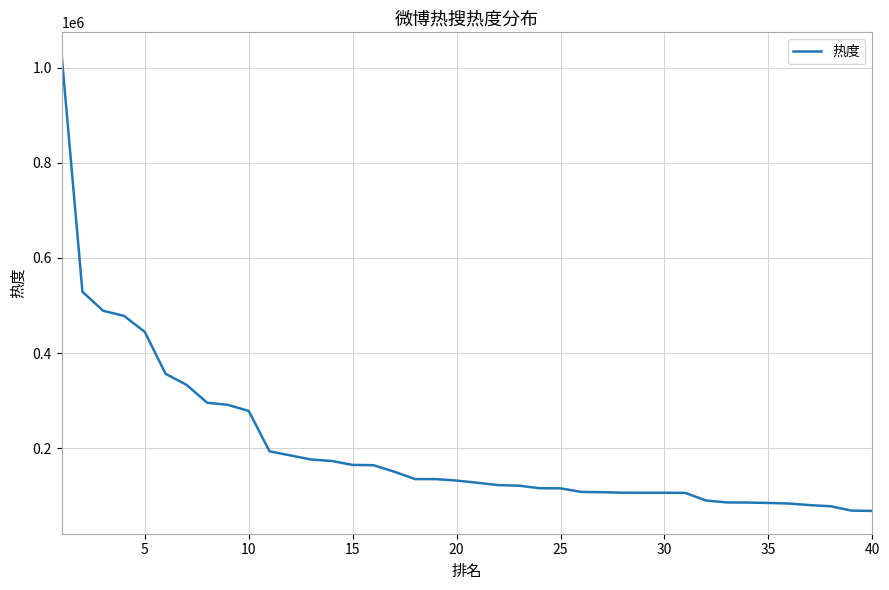

What is the maximum value shown in the chart?

1026679